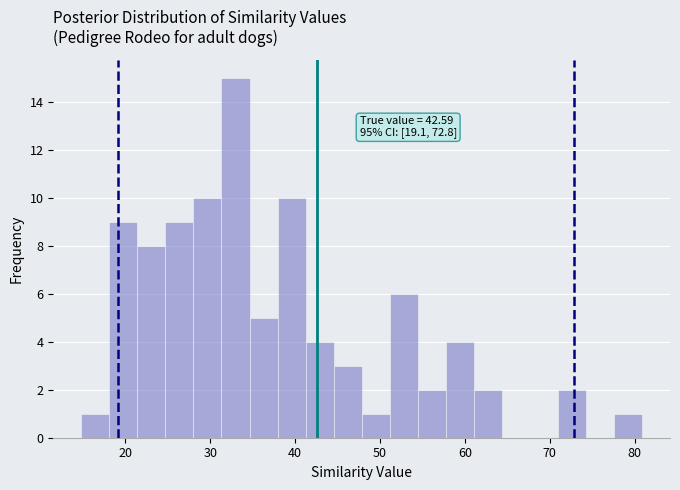

Around what value on the x-axis is the tallest bar? Give the approximate position of its centre, as read against the axis.

33